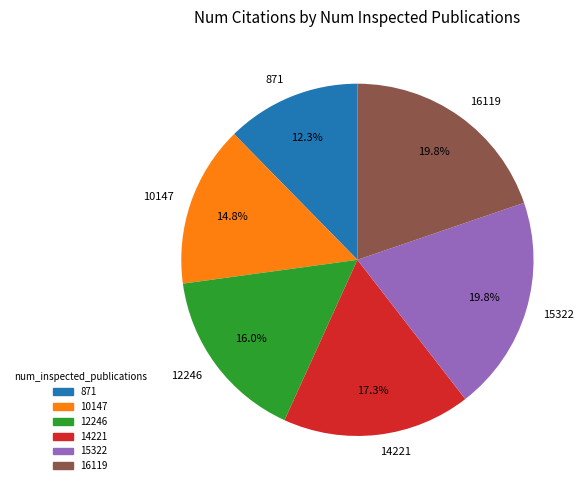

Count the number of slices in the pie.

6